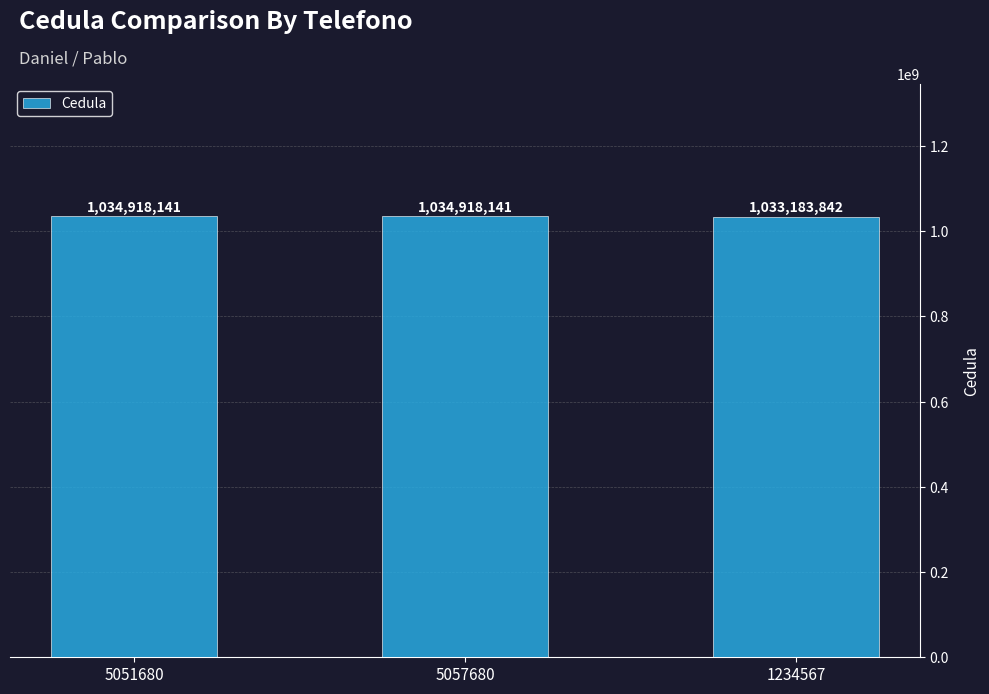

Count the values in the range 1033183842 to 1034918141.

3